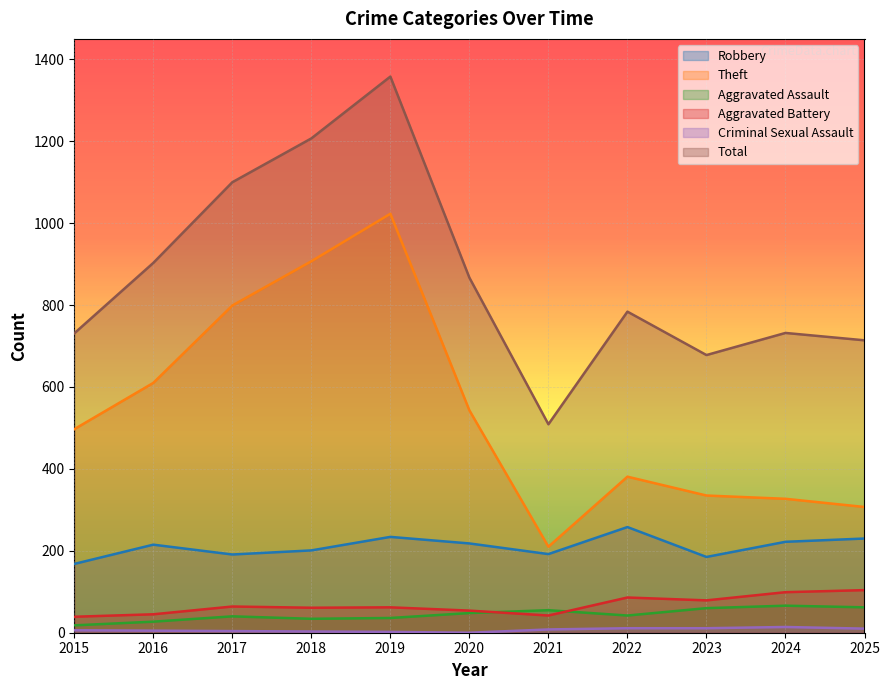

In Aggravated Battery, how many points are higher than both neighbors (excluding endpoints)?

3